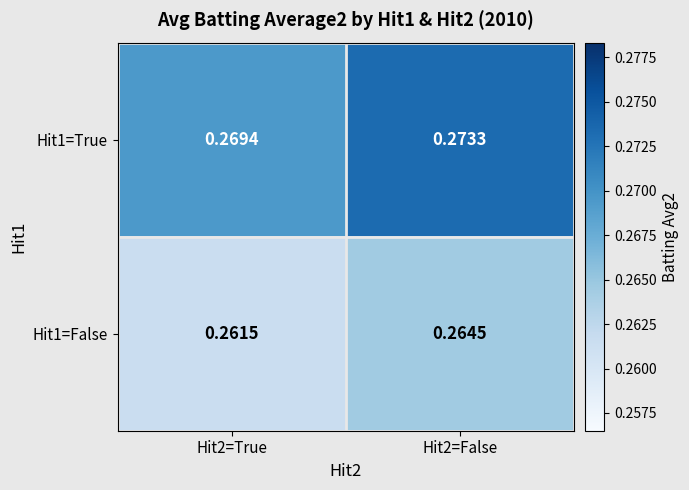

Is the value of Hit1=False at Hit2=True greater than the value of Hit1=True at Hit2=True?

No